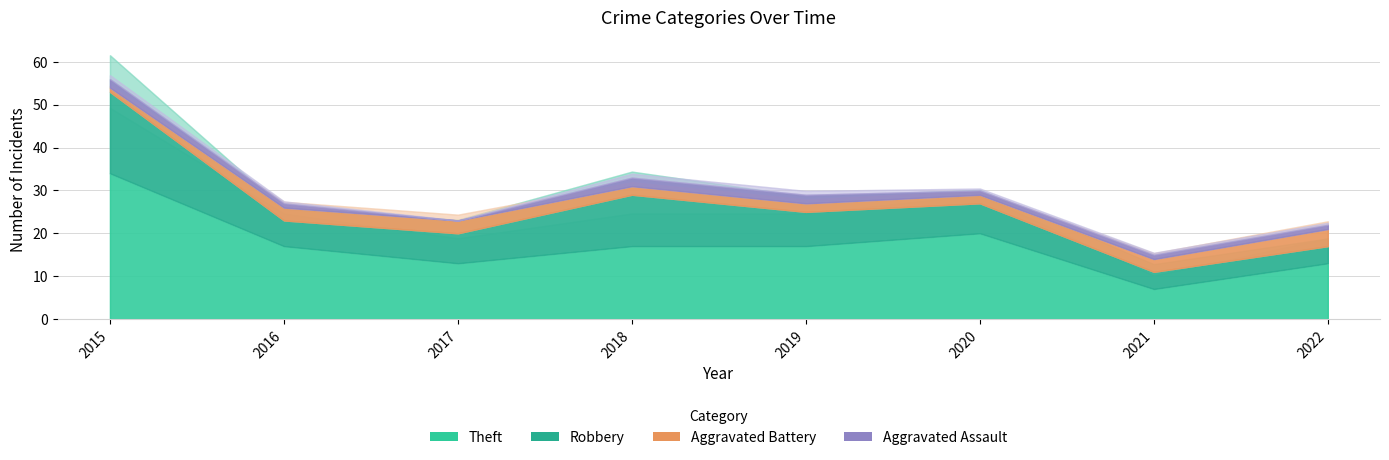

What is the value of the Theft point at the 2nd from the left?

17